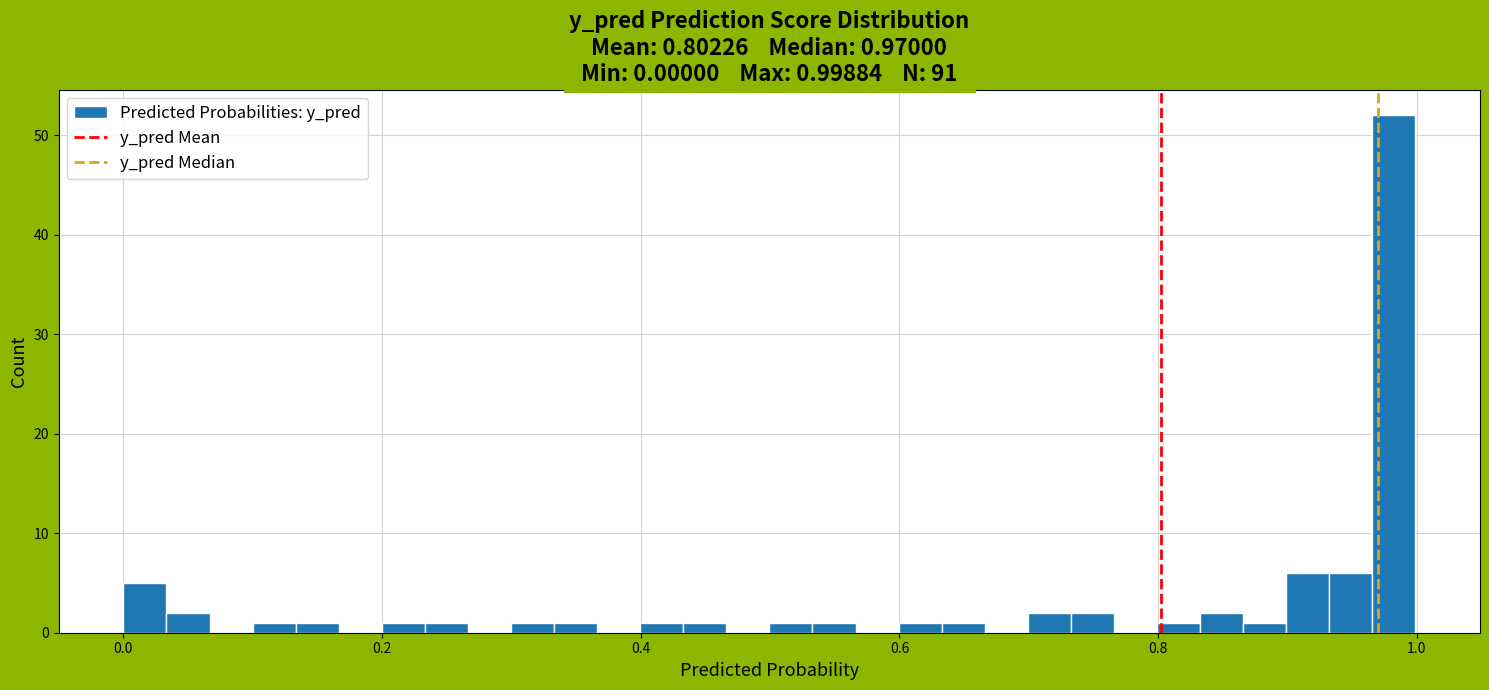

Around what value on the x-axis is the tallest bar? Give the approximate position of its centre, as read against the axis.

0.98